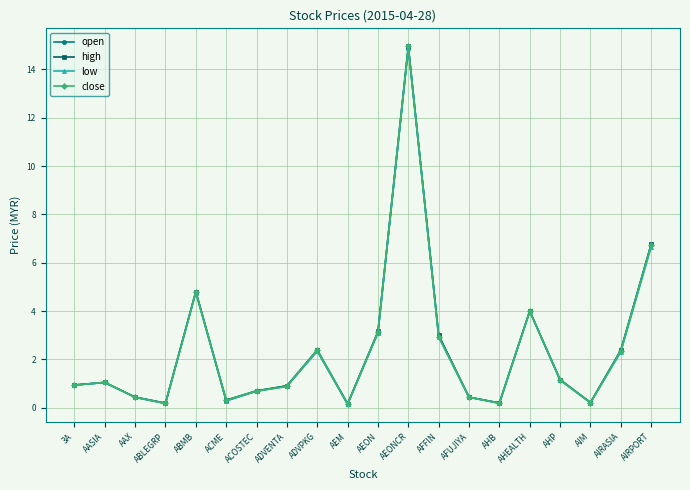

Which label corresponds to the largest value in the chart?

AEONCR